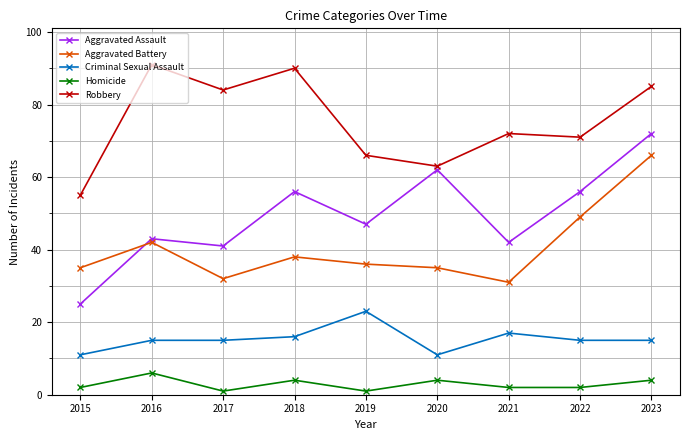

Which category has the highest value in the Aggravated Battery series?

2023